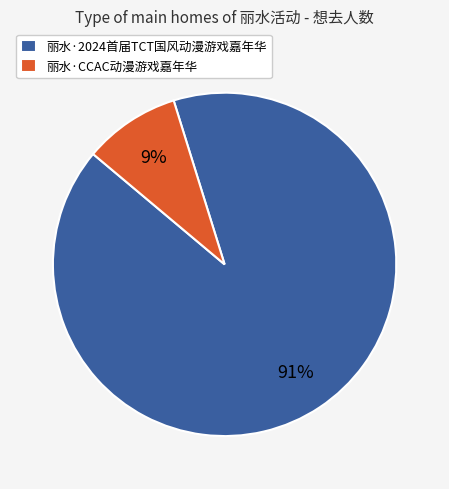

True or false: 丽水·2024首届TCT国风动漫游戏嘉年华 accounts for 99% of the total.

False